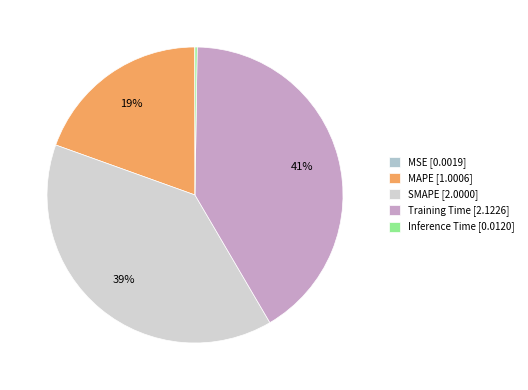

Does any single category account for the majority?

No